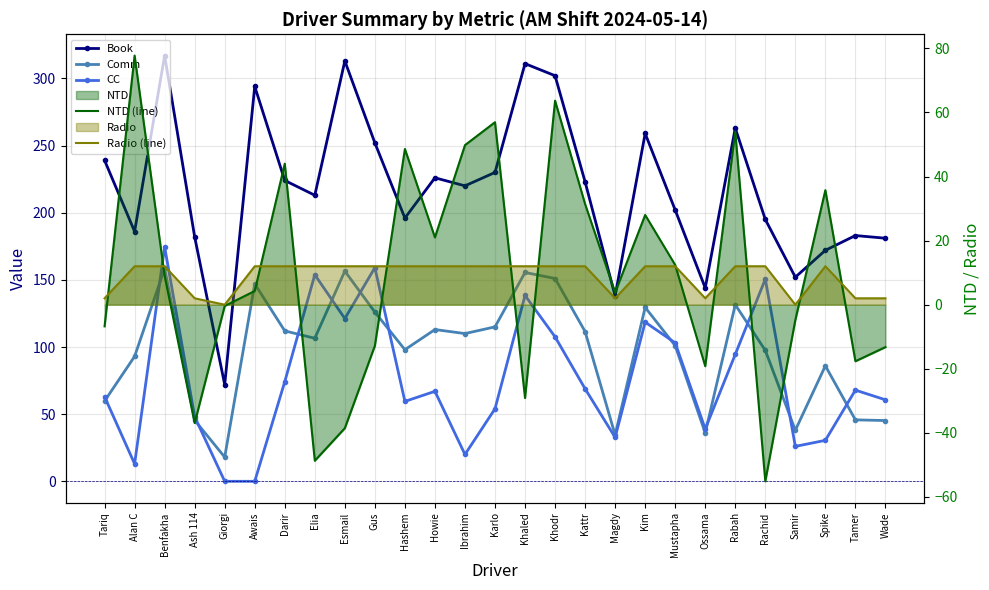

What position from the left is Mustapha?

20